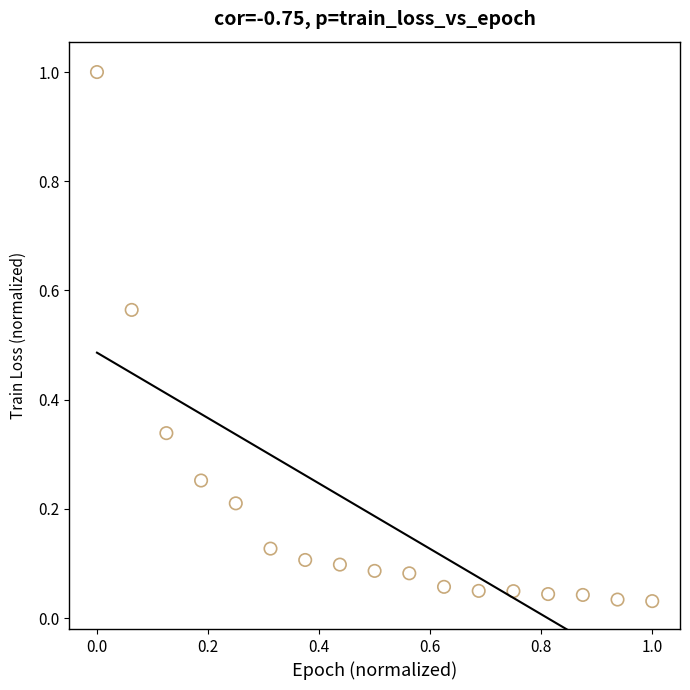

What is the range of X values (max minus min)?

1.0